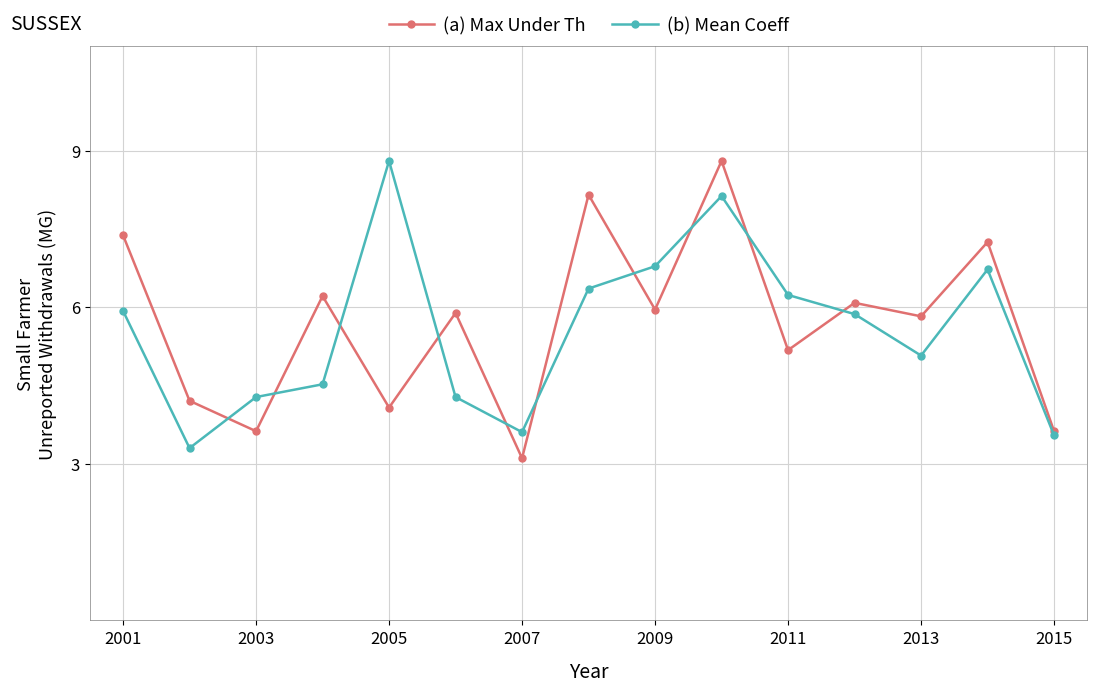

Which series has the largest total across all categories?

(a) Max Under Th